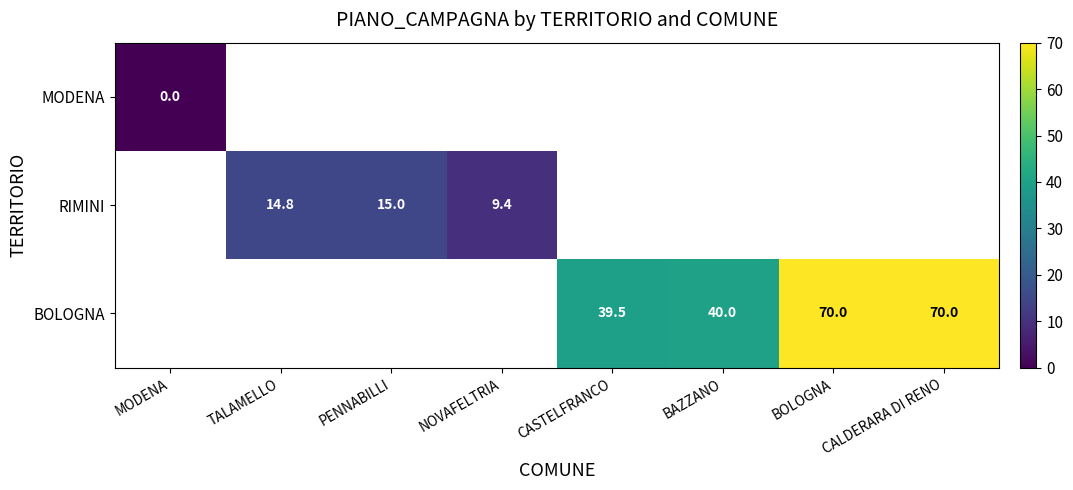

The value of BOLOGNA at BOLOGNA is 41.1. True or false?

False